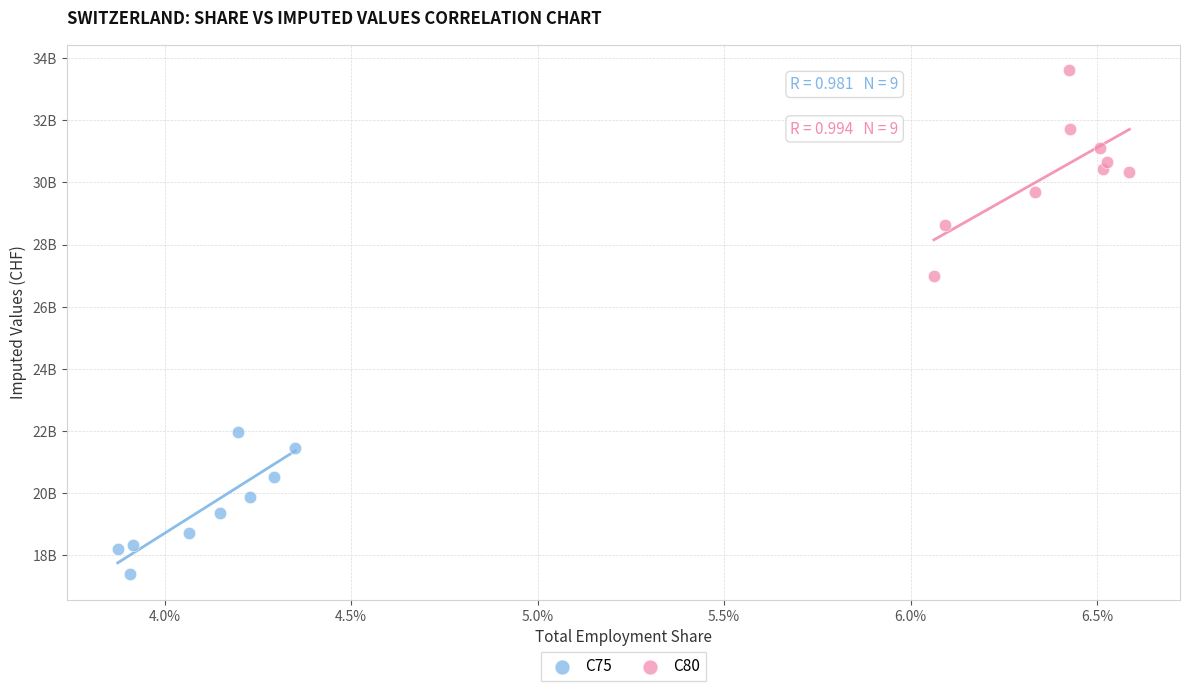

What are all the series names shown in the legend?

C75, C80